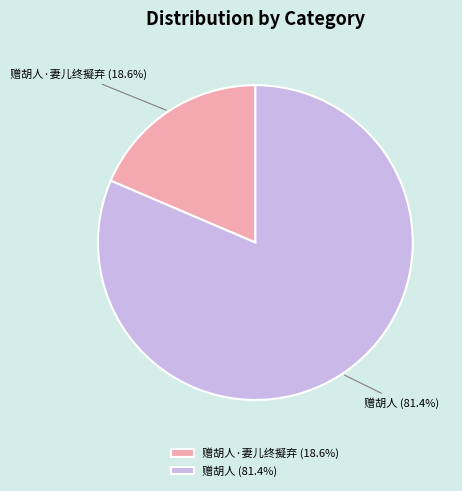

What percentage is the 赠胡人 slice, to the nearest percent?

81%